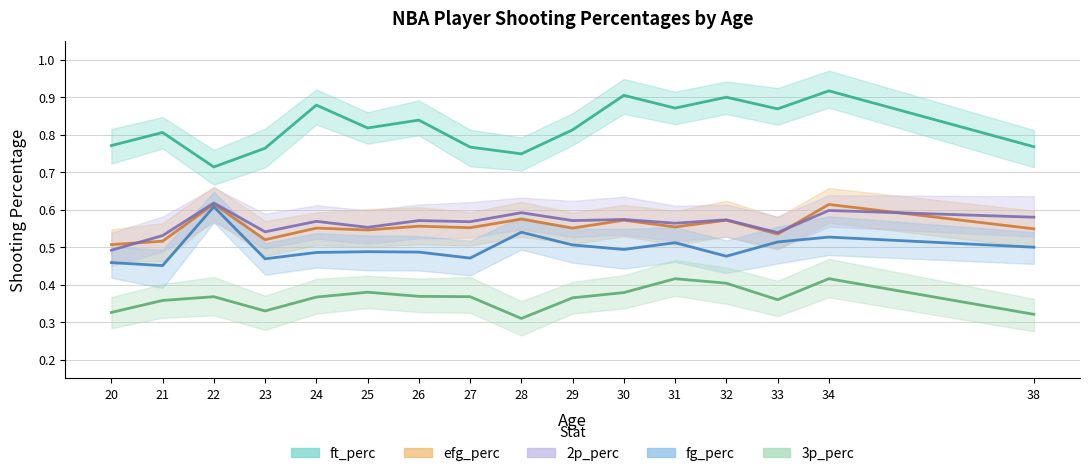

The 3p_perc series shows 0.3 at 28. True or false?

True